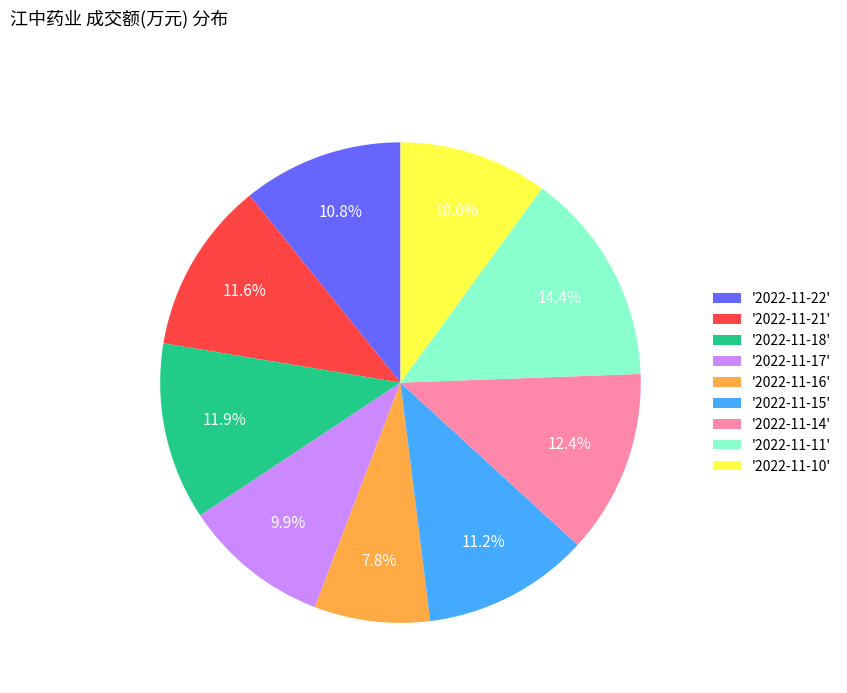

Do '2022-11-10' and '2022-11-14' together represent more than half of the pie?

No